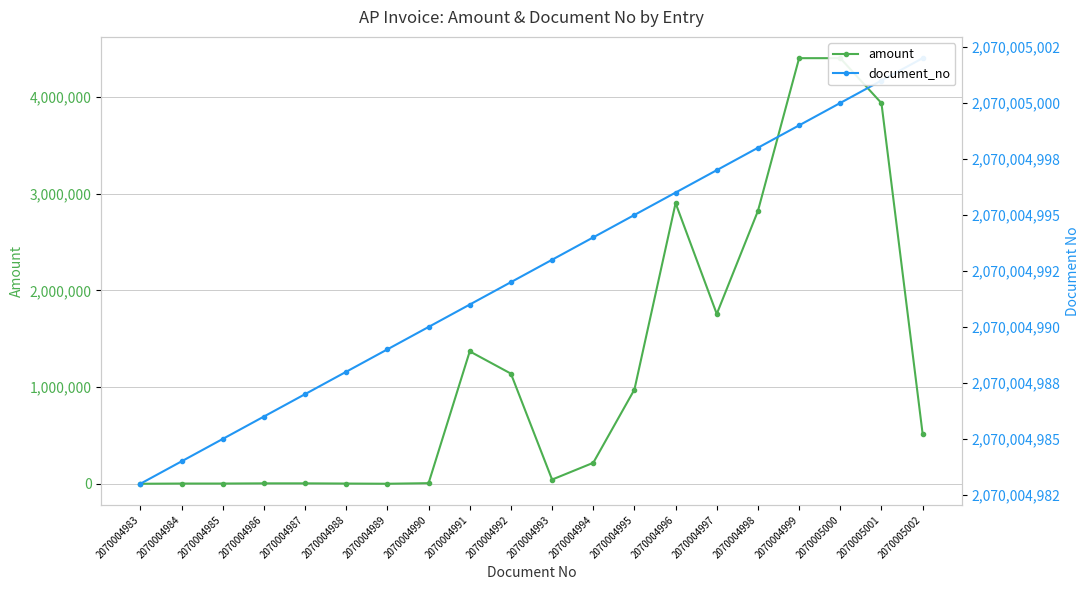

Reading left to right, transcribe all the data shown in this chart.

amount: 2070004983=2000.0	2070004984=4000.0	2070004985=4000.0	2070004986=6000.0	2070004987=6000.0	2070004988=4000.0	2070004989=2000.0	2070004990=8000.0	2070004991=1370000.0	2070004992=1140000.0	2070004993=45000.0	2070004994=218500.0	2070004995=975639.2	2070004996=2902050.0	2070004997=1756680.0	2070004998=2820967.7	2070004999=4400000.0	2070005000=4400000.0	2070005001=3935483.9	2070005002=519432.9
document_no: 2070004983=2070004983.0	2070004984=2070004984.0	2070004985=2070004985.0	2070004986=2070004986.0	2070004987=2070004987.0	2070004988=2070004988.0	2070004989=2070004989.0	2070004990=2070004990.0	2070004991=2070004991.0	2070004992=2070004992.0	2070004993=2070004993.0	2070004994=2070004994.0	2070004995=2070004995.0	2070004996=2070004996.0	2070004997=2070004997.0	2070004998=2070004998.0	2070004999=2070004999.0	2070005000=2070005000.0	2070005001=2070005001.0	2070005002=2070005002.0